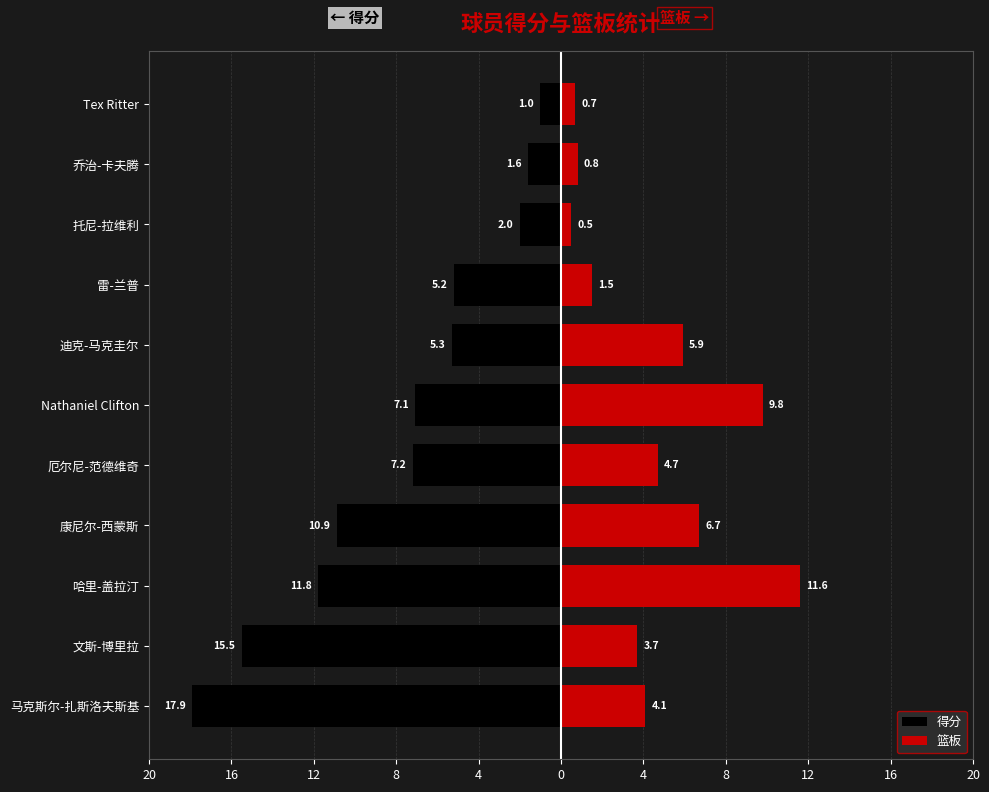

True or false: 得分 has a value of -12.2 at Nathaniel Clifton.

False